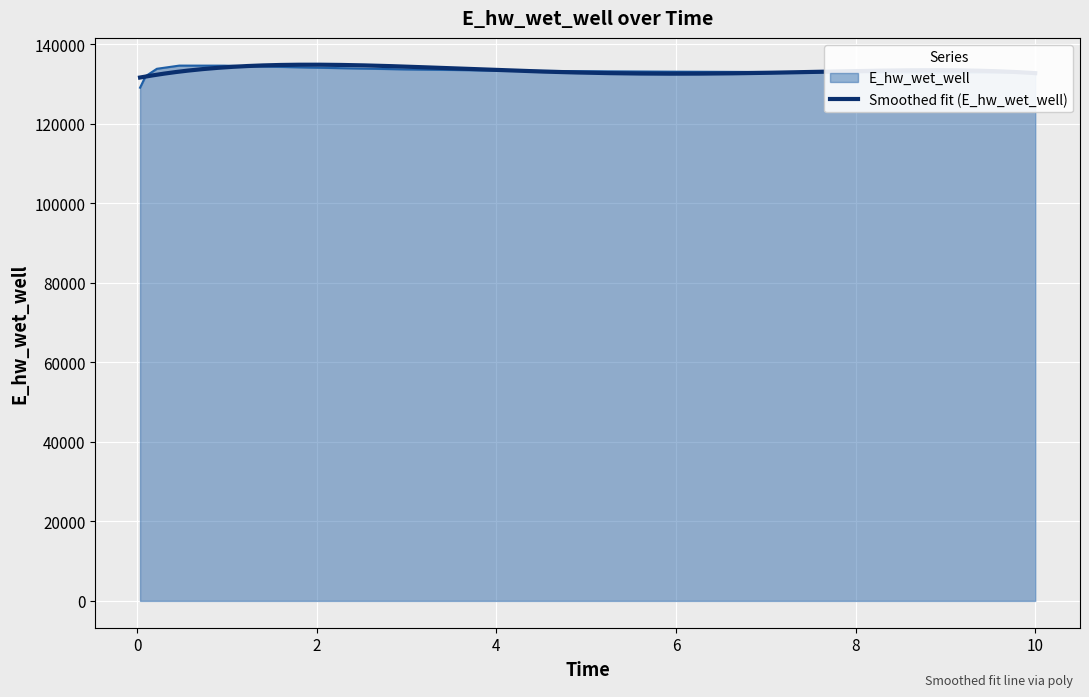

Between 0.96875 and 1.96875, which is larger?

0.96875